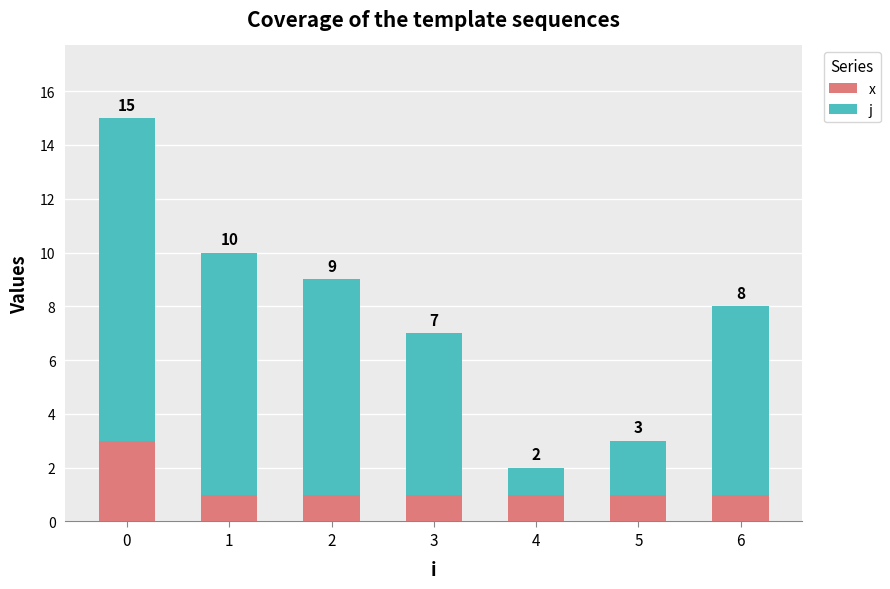

Rank the series by their maximum value, from lowest to highest.

x, j